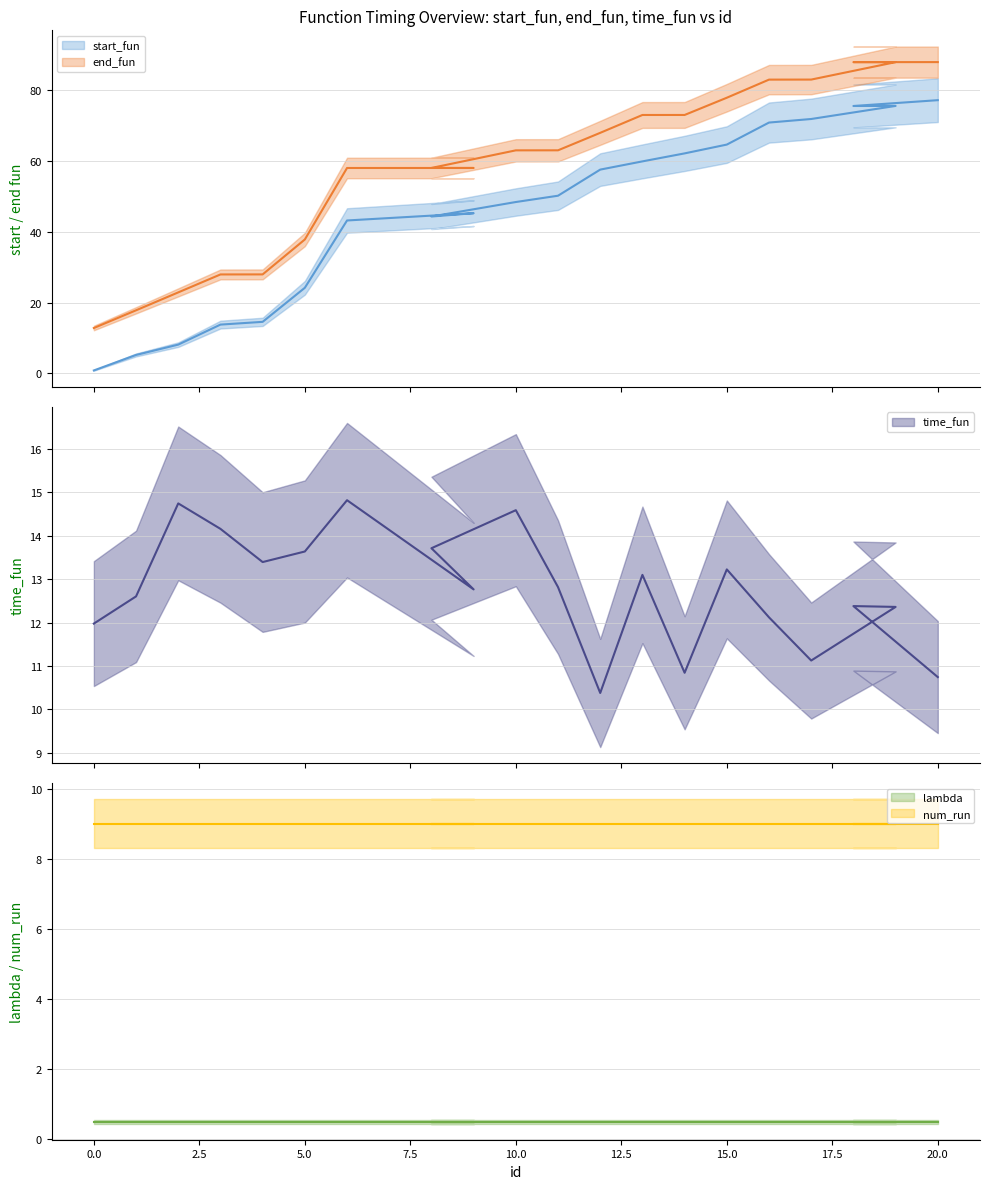

Does the chart have visible grid lines?

Yes